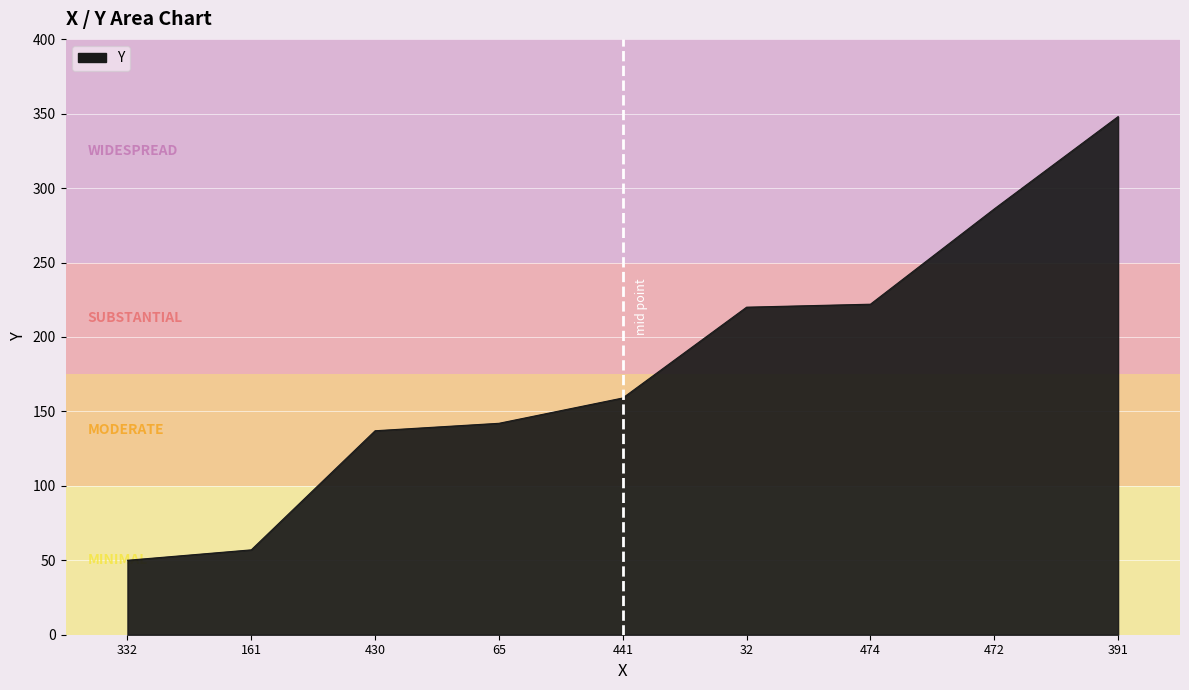

What is the smallest value displayed?

50